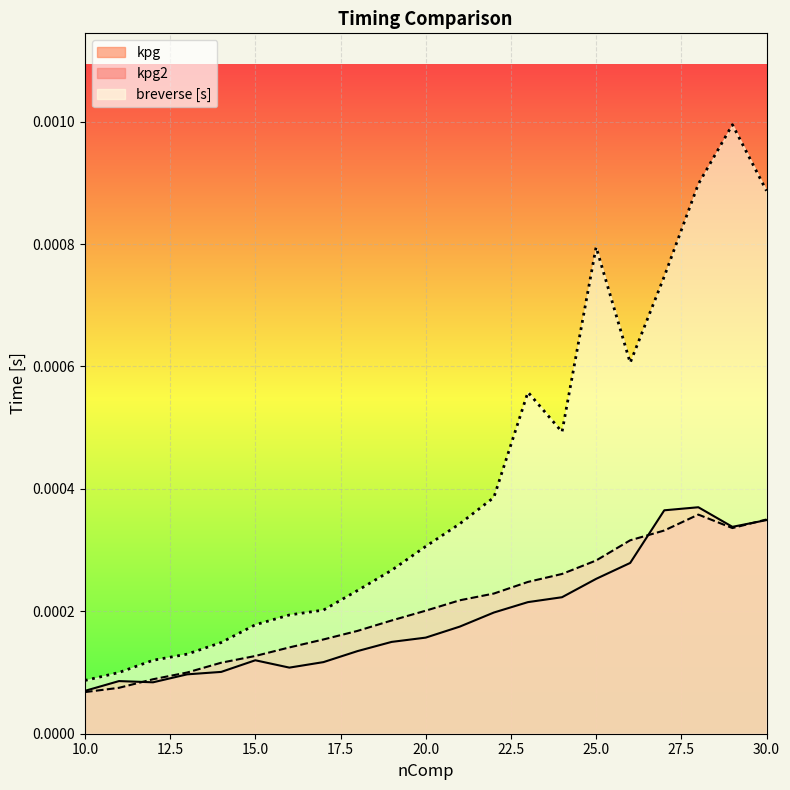

List the labels in order of breverse value, largest first.

29, 28, 30, 25, 27, 26, 23, 24, 22, 21, 20, 19, 18, 17, 16, 15, 14, 13, 12, 11, 10